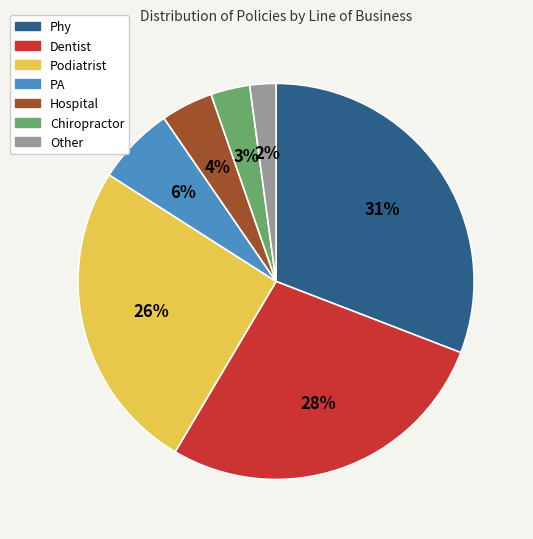

Between Other and Chiropractor, which is larger?

Chiropractor